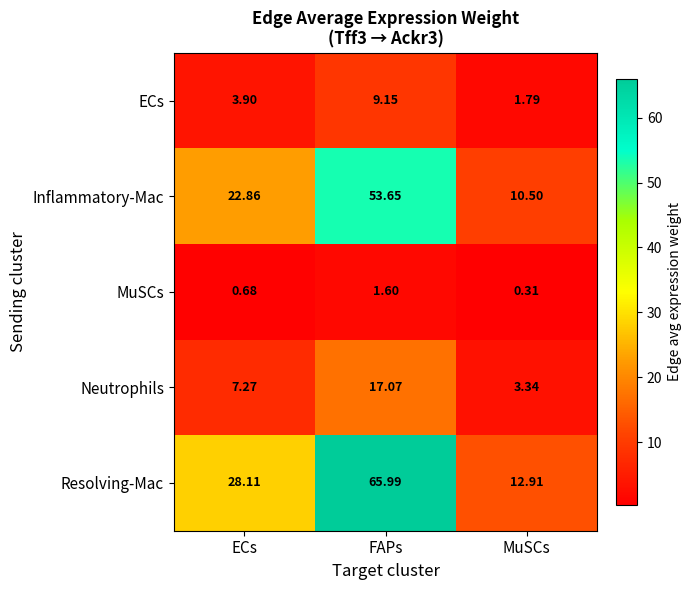

Where is ECs nearest to the value 5?

ECs